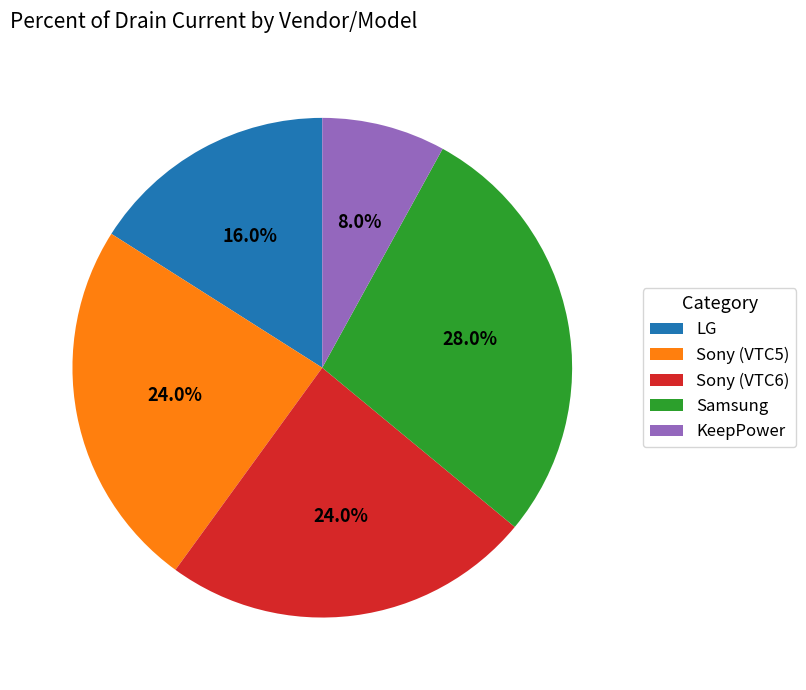

The LG slice represents 16% of the pie. True or false?

True